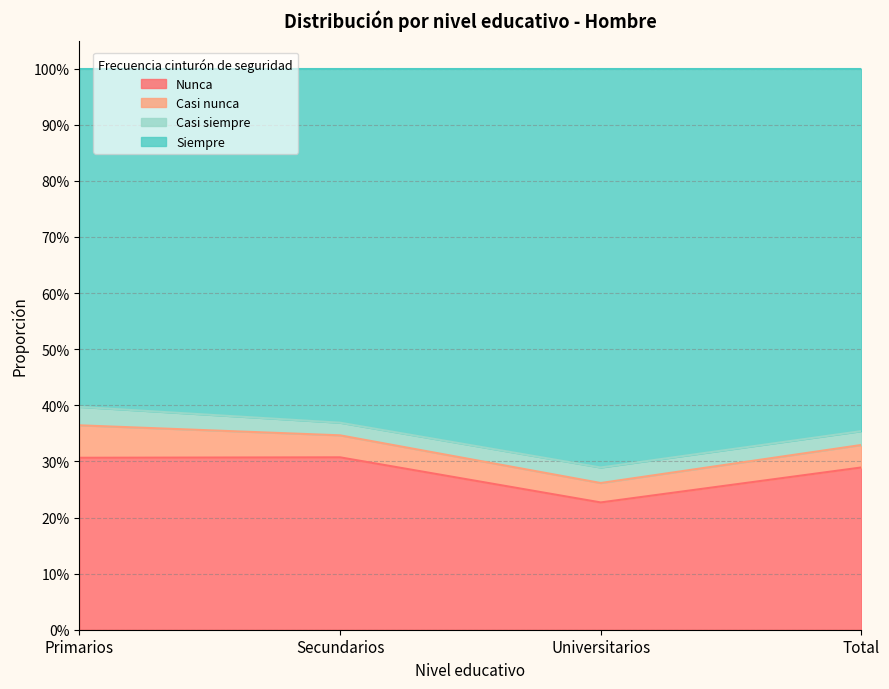

True or false: Nunca and Siempre cross at least once.

False